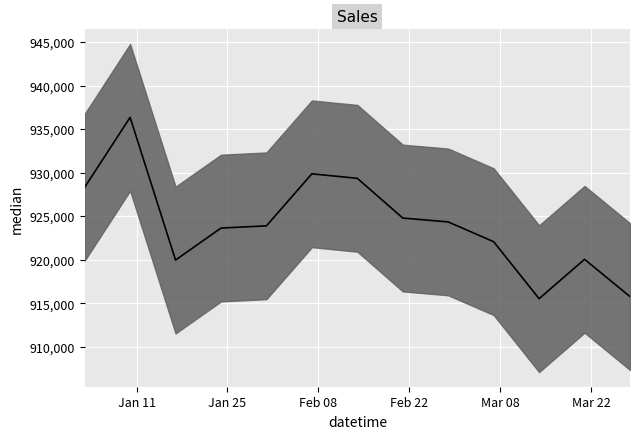

Rank the categories by value from lowest to highest.

2021-03-14, 2021-03-28, 2021-01-17, 2021-03-21, 2021-03-07, 2021-01-24, 2021-01-31, 2021-02-28, 2021-02-21, 2021-01-03, 2021-02-14, 2021-02-07, 2021-01-10